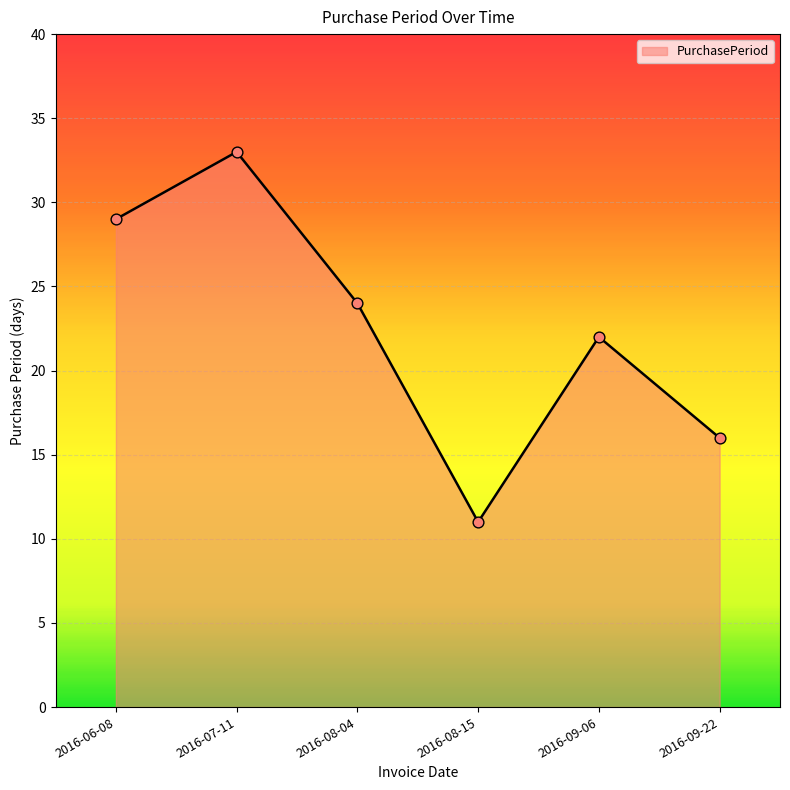

What is the ratio of the value at 2016-07-11 to the value at 2016-06-08?

1.1